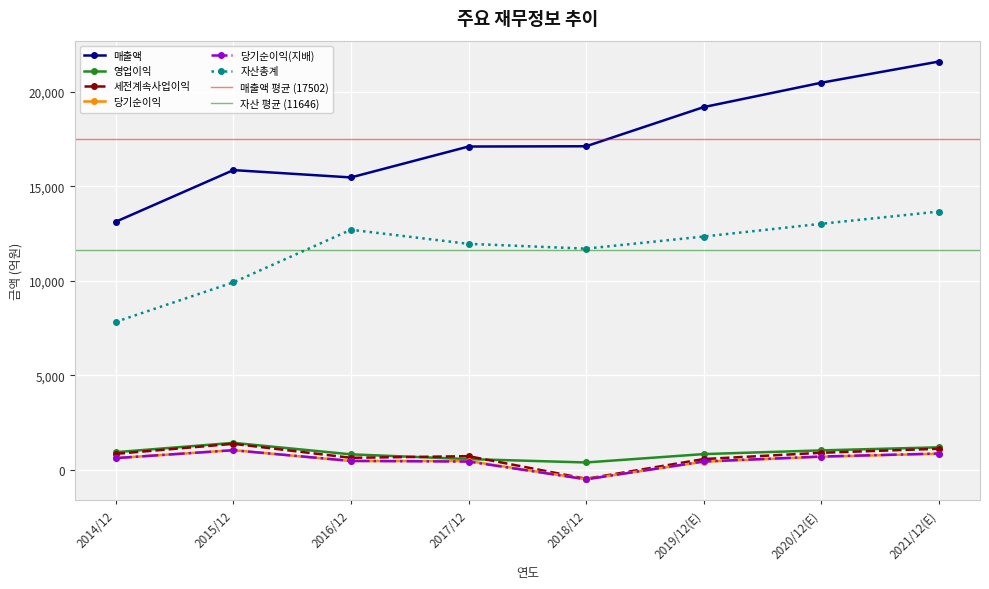

What is the value of the 자산총계 point at the 4th from the left?

11961